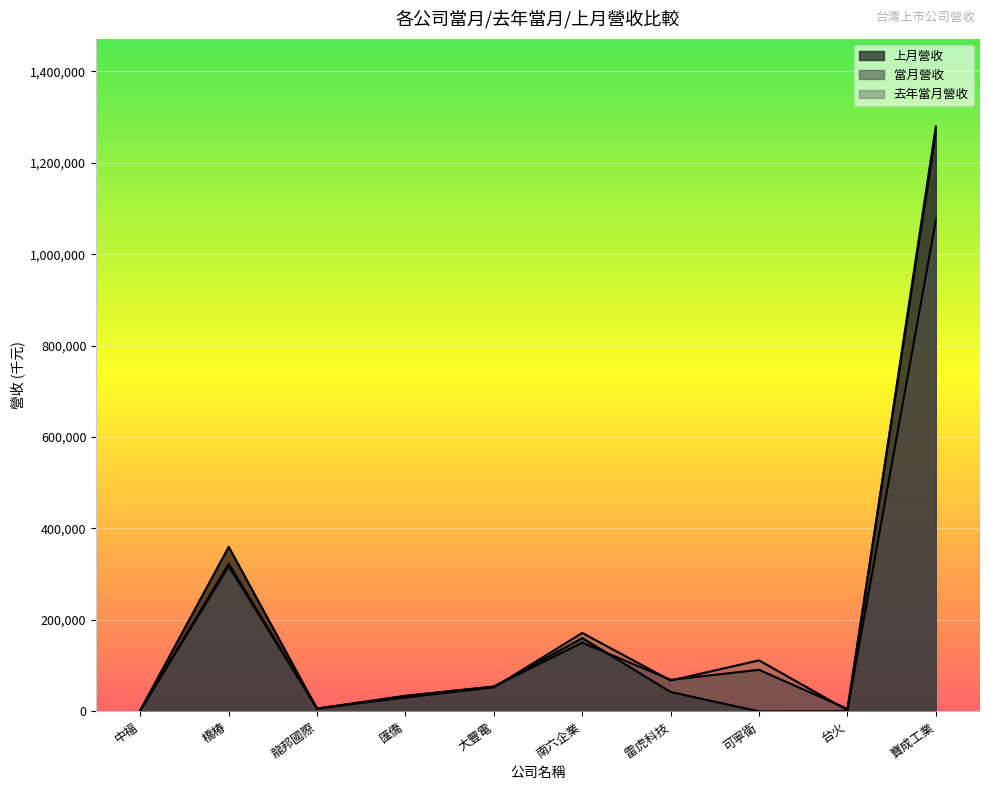

Rank the series by their maximum value, from highest to lowest.

上月營收, 當月營收, 去年當月營收